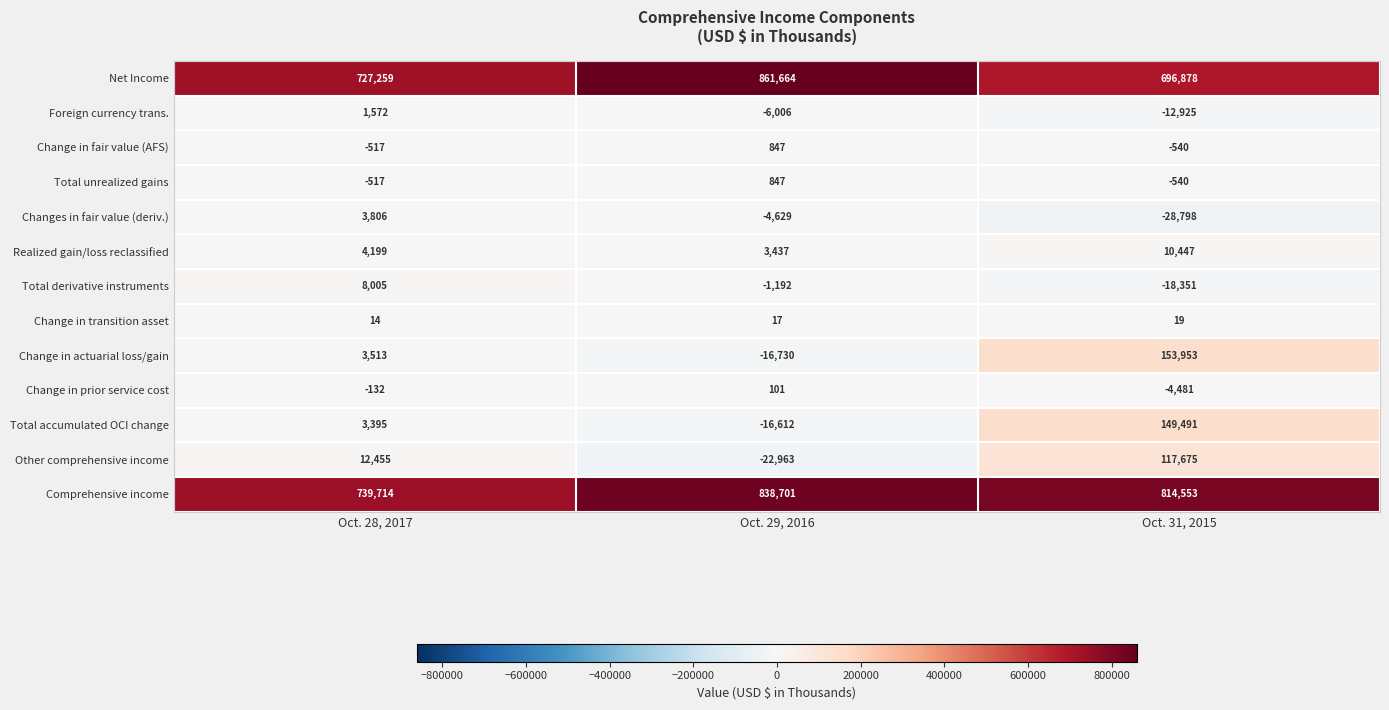

The Comprehensive income series shows 1289084 at Oct. 31, 2015. True or false?

False